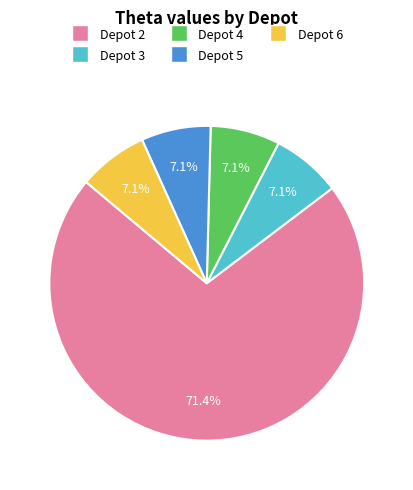

To the nearest percent, what is the average slice percentage?

20%